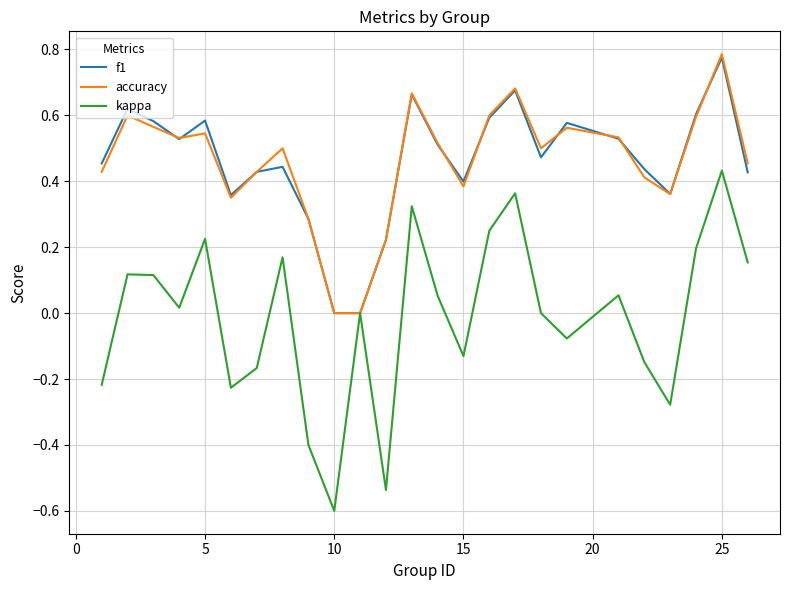

Which series has the widest spread of values?

kappa